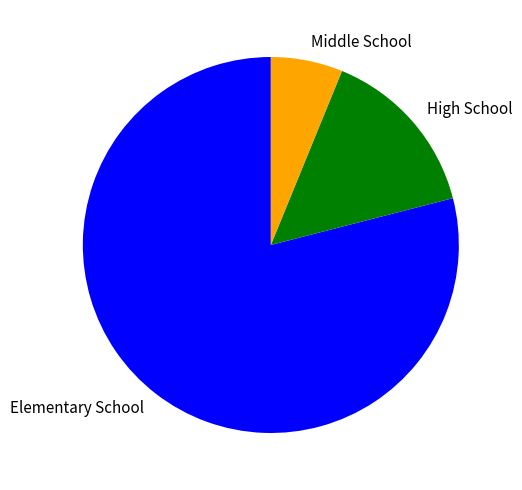

Which slice is the smallest?

Middle School